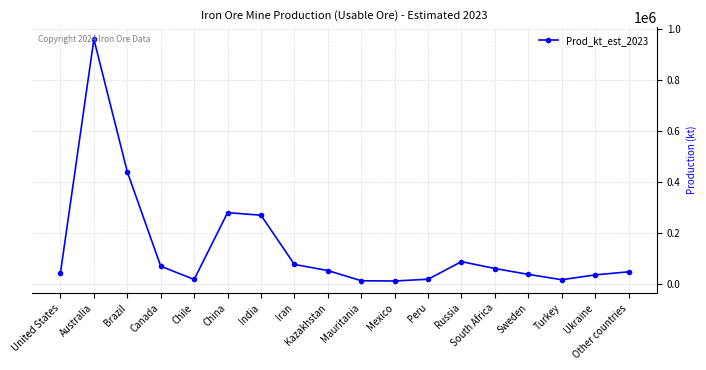

True or false: the data has more than 0 interior local peaks.

True